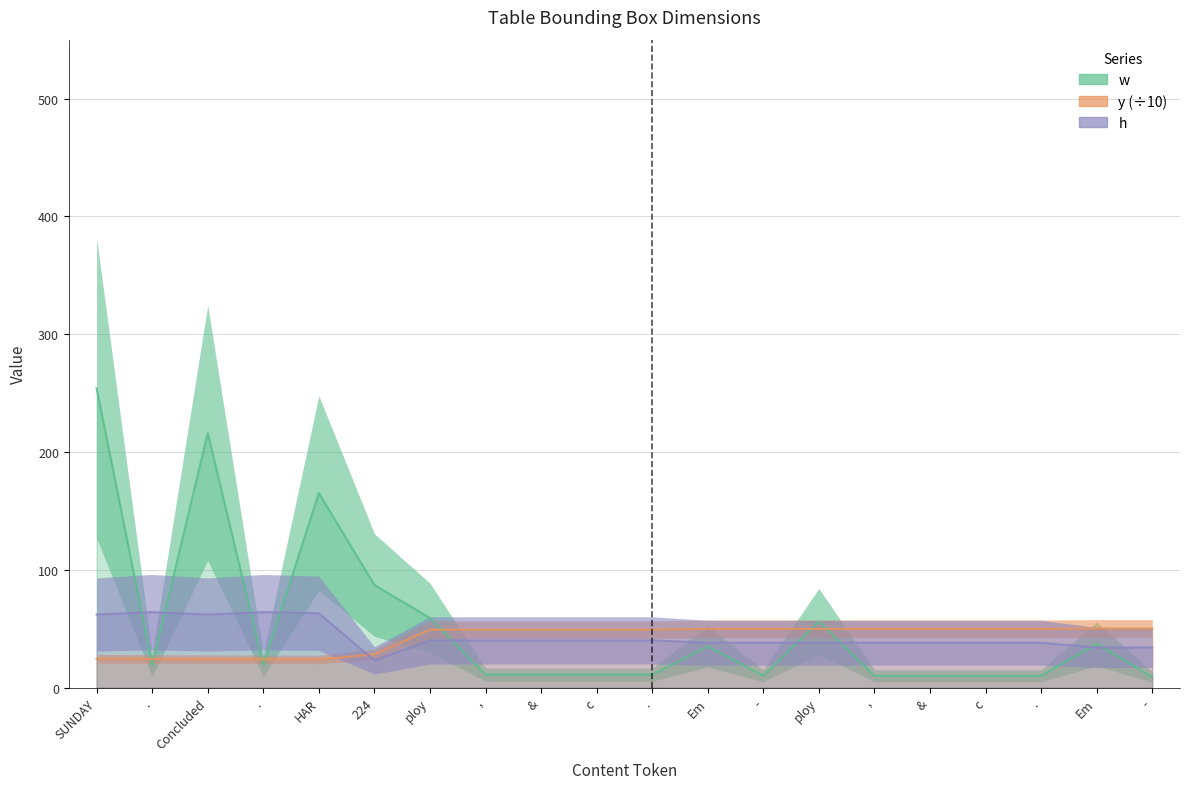

Rank the categories by h value from lowest to highest.

224, Em, -, Em, -, ploy, ,, &, c, ., ploy, ,, &, c, ., SUNDAY, Concluded, HAR, ., .